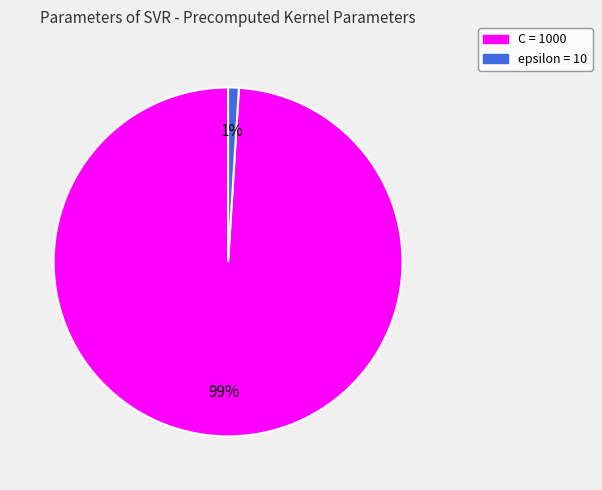

Which category has the biggest portion of the pie?

C